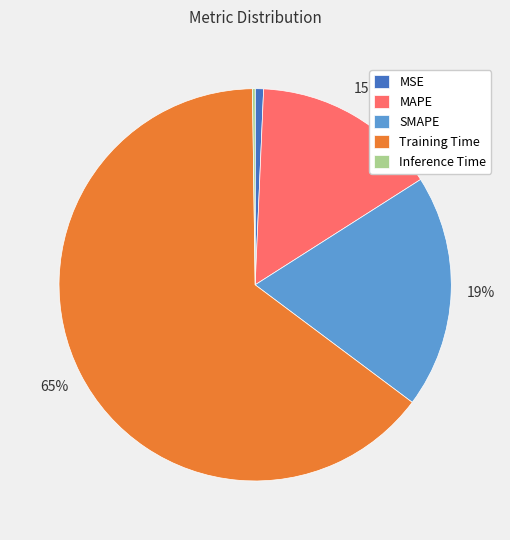

Which category accounts for the majority?

Training Time